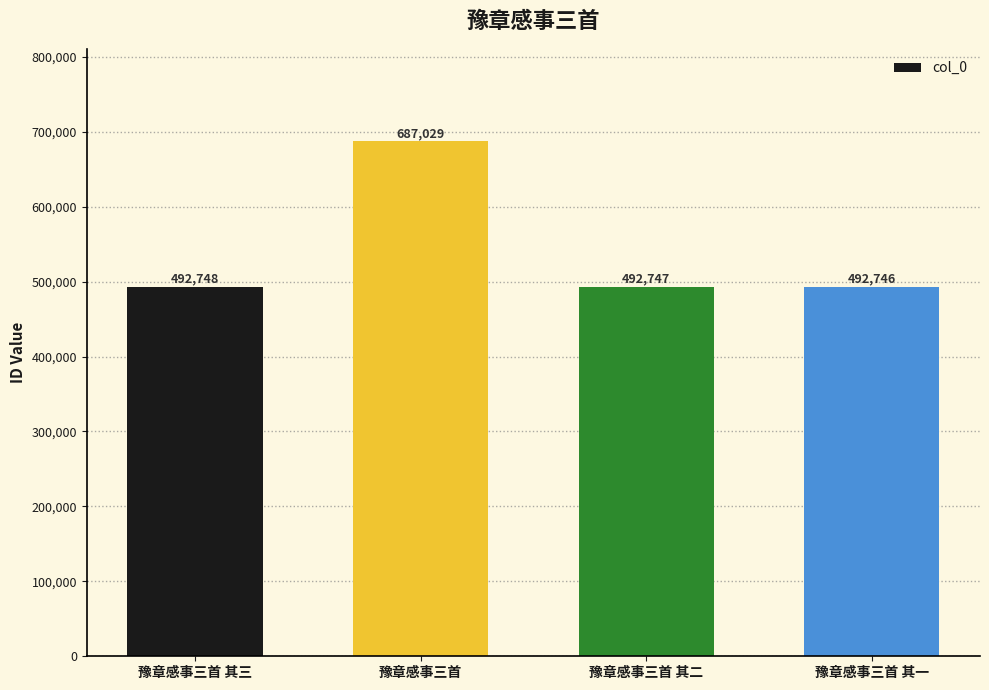

What value does the data have at 豫章感事三首 其二, to the nearest 10?

492750